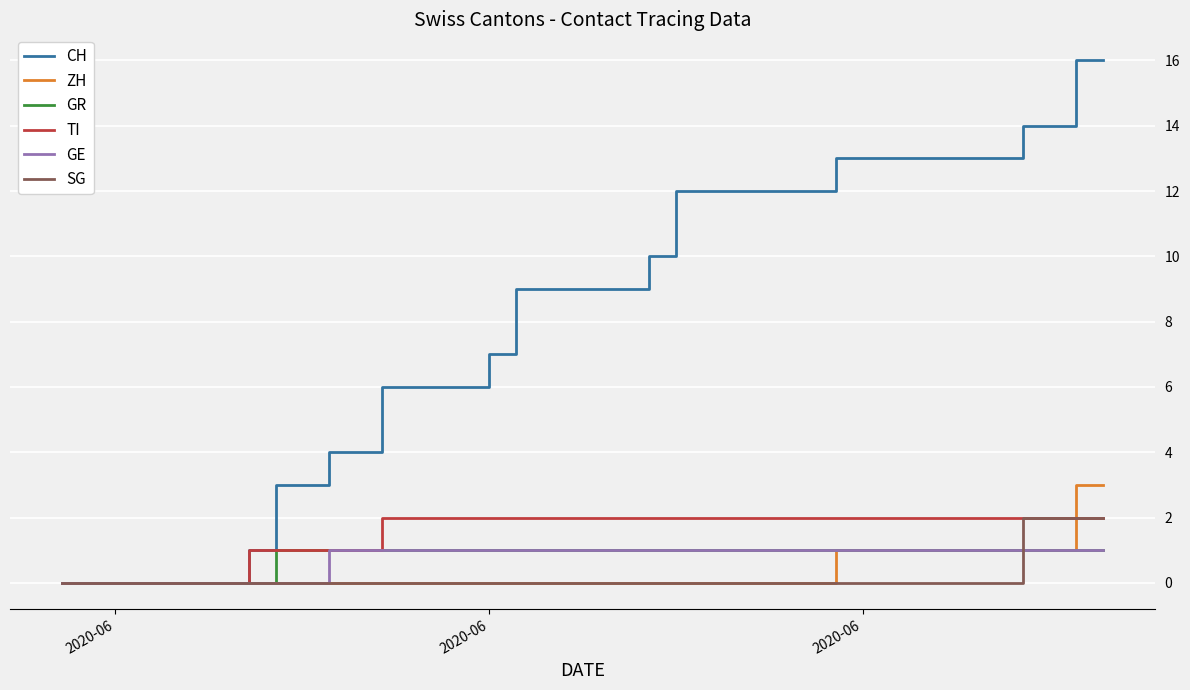

What is the maximum value shown in the chart?

16